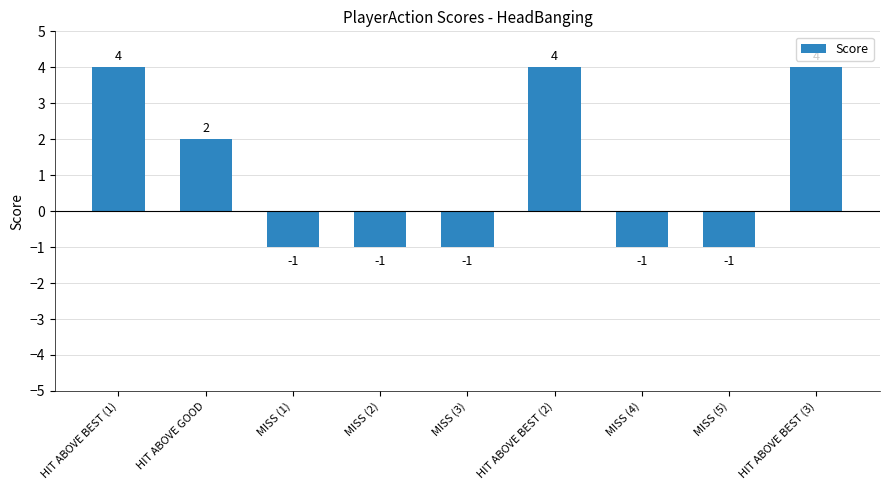

The value at HIT ABOVE BEST (1) is 7. True or false?

False